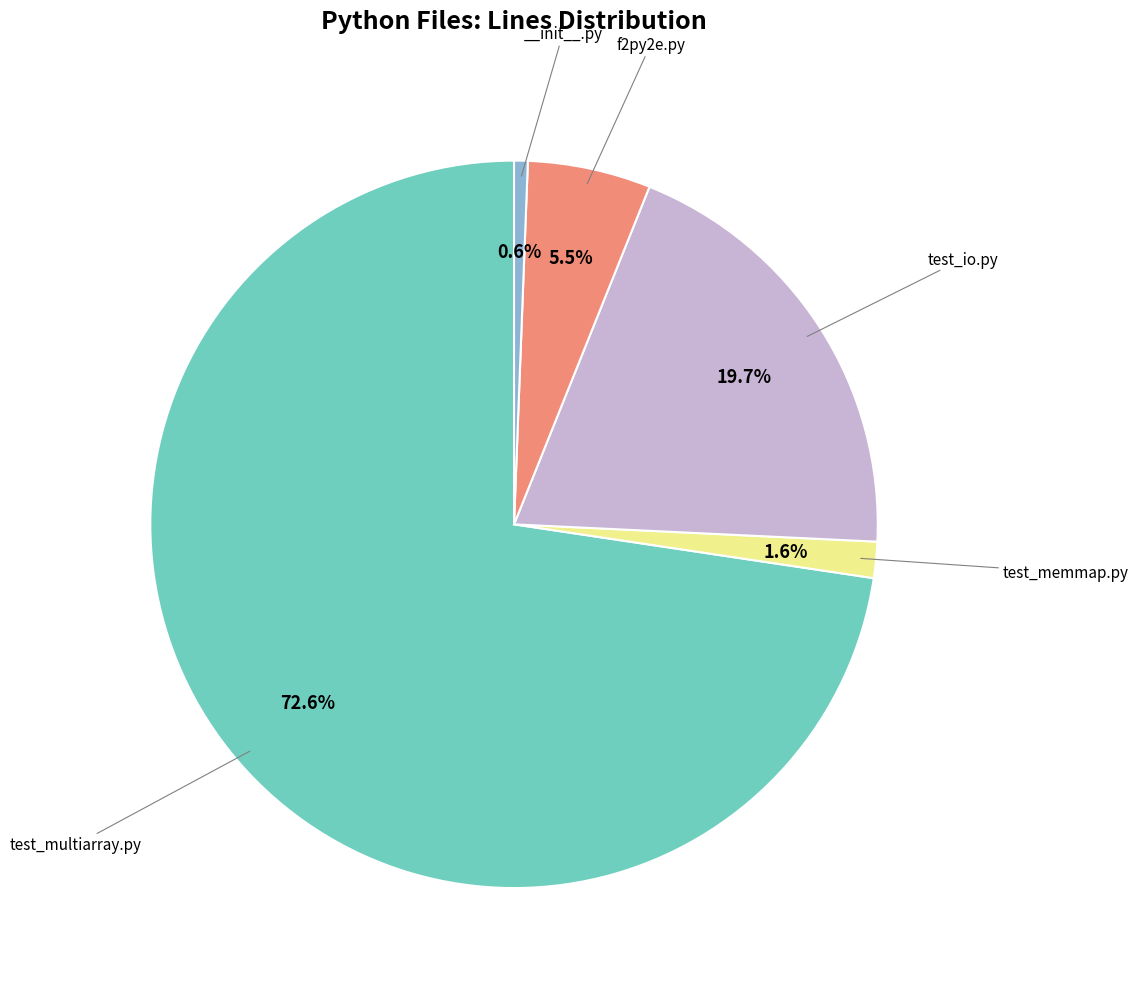

Is there any slice that represents more than half of the pie?

Yes